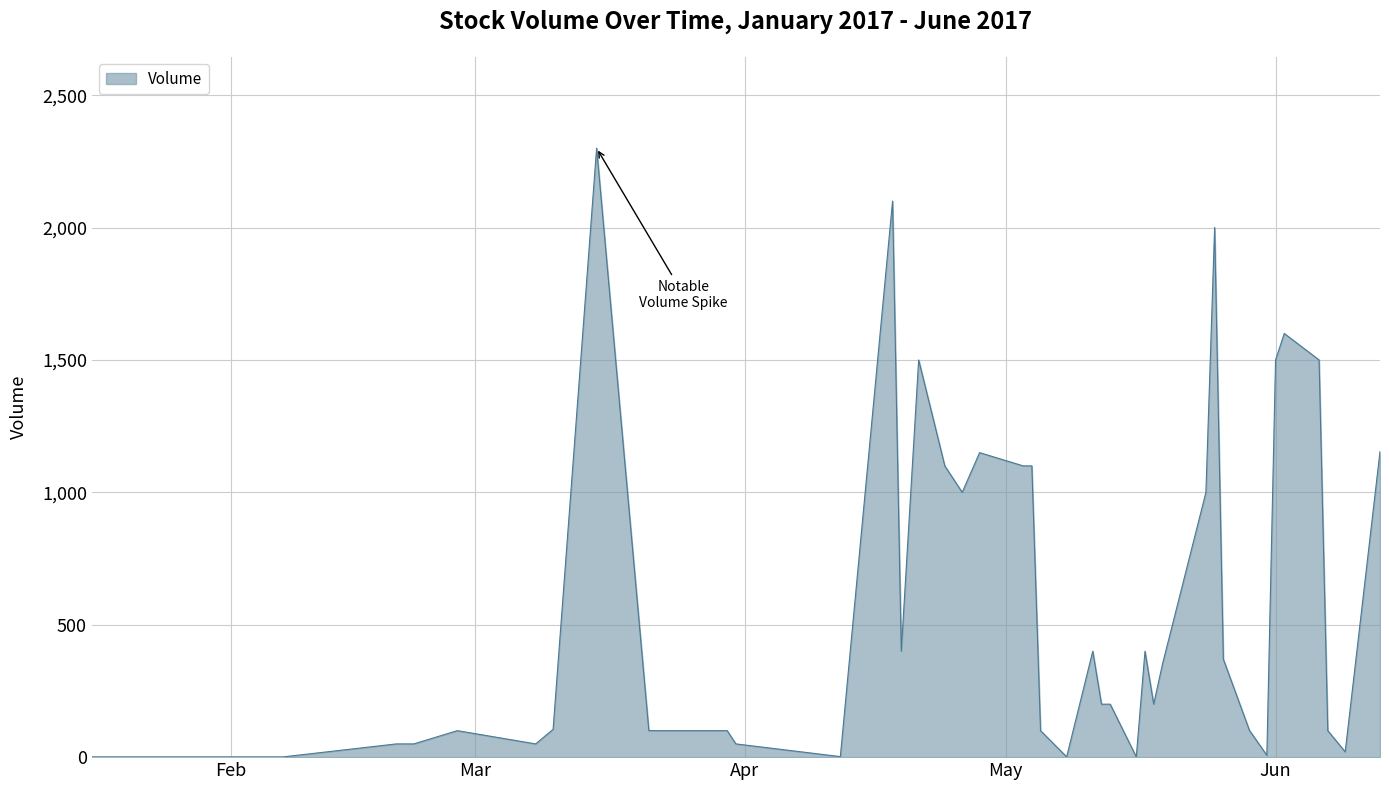

What is the greatest value displayed?

2300